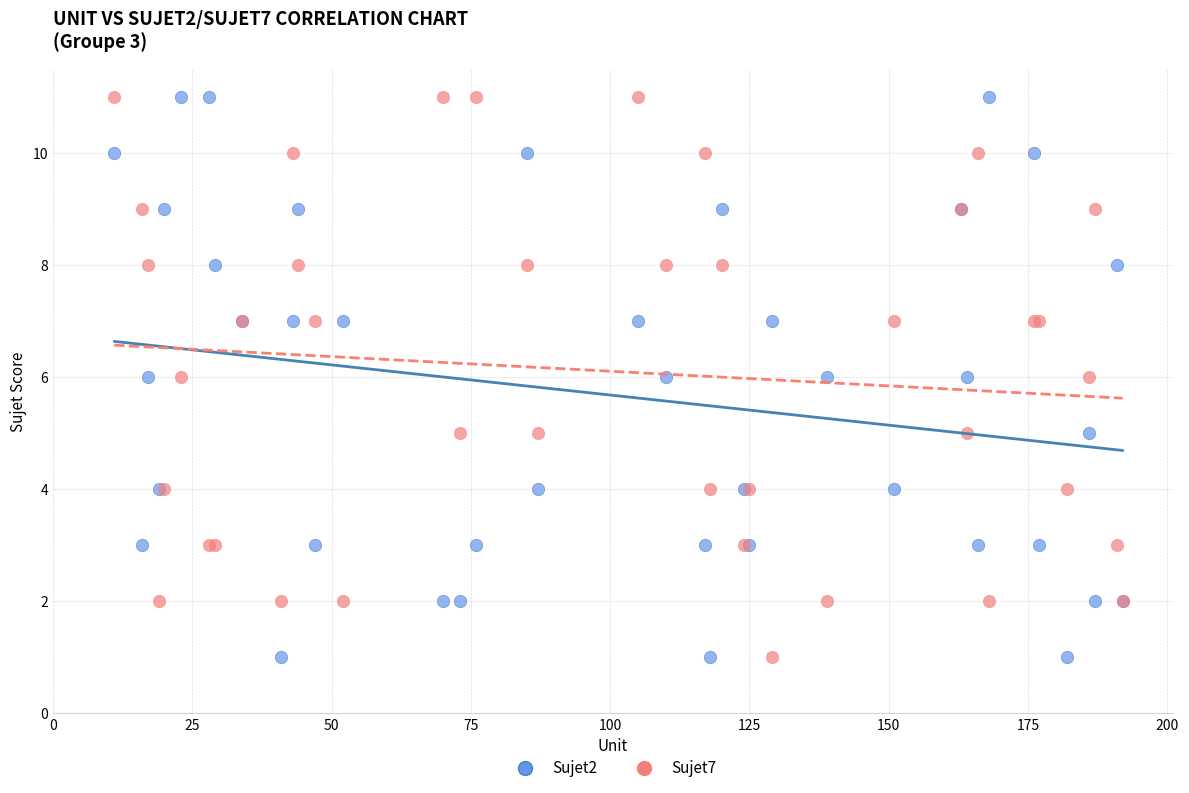

What is the X range (max minus min) for the scatter plot?

181